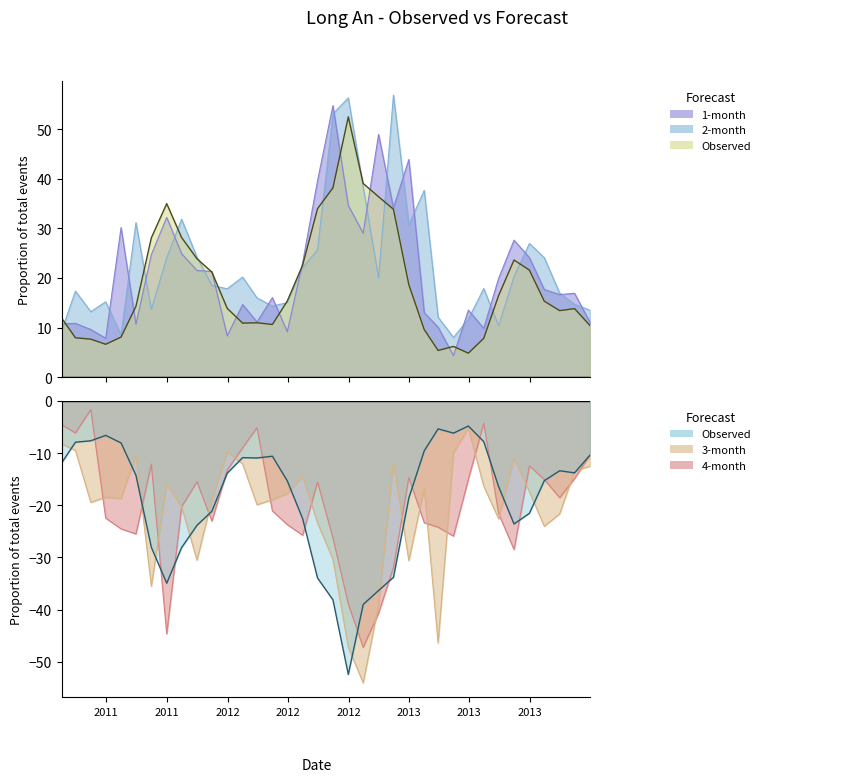

What is the difference between the highest and lowest values at 2011-04-30?

37.7